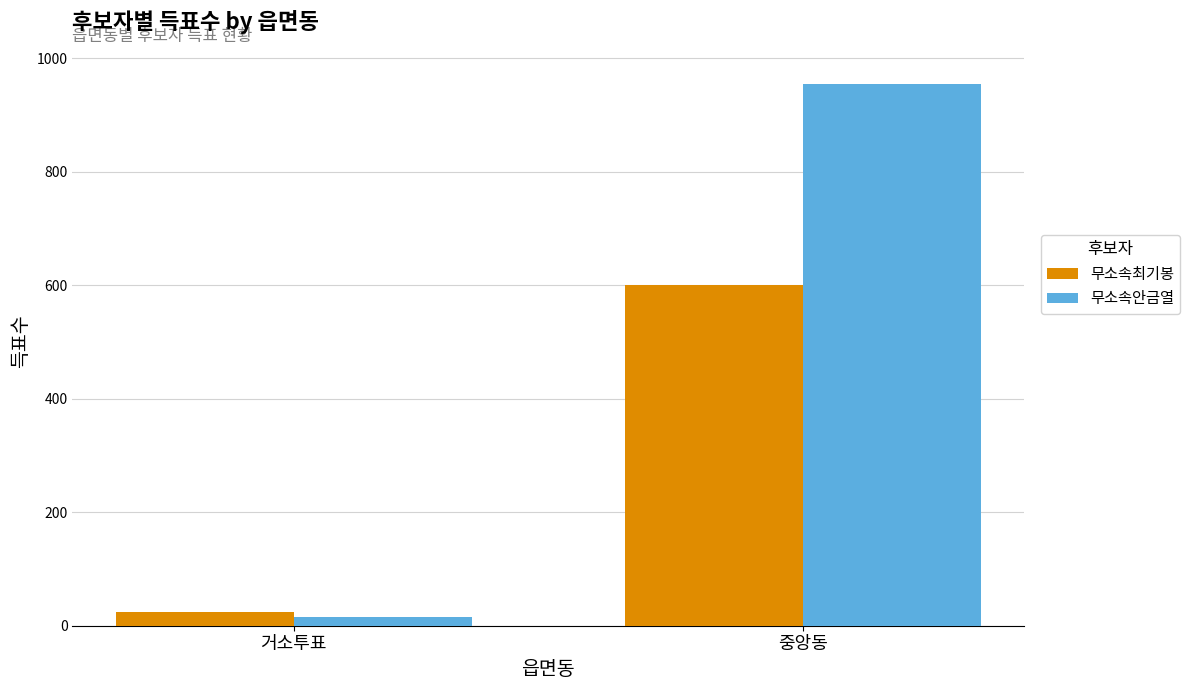

Which series changed the most between 거소투표 and 중앙동?

무소속안금열